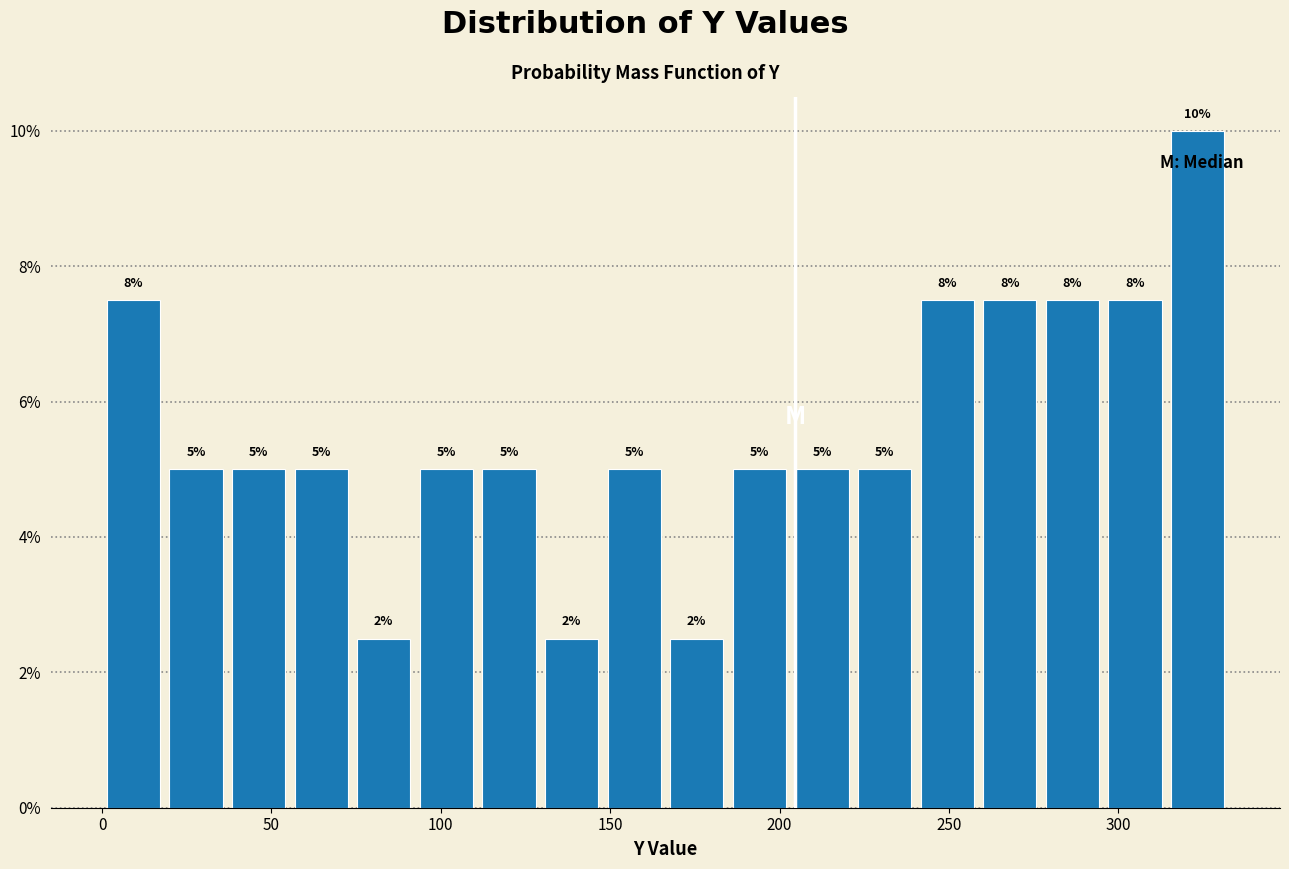

Around what value on the x-axis is the tallest bar? Give the approximate position of its centre, as read against the axis.

325